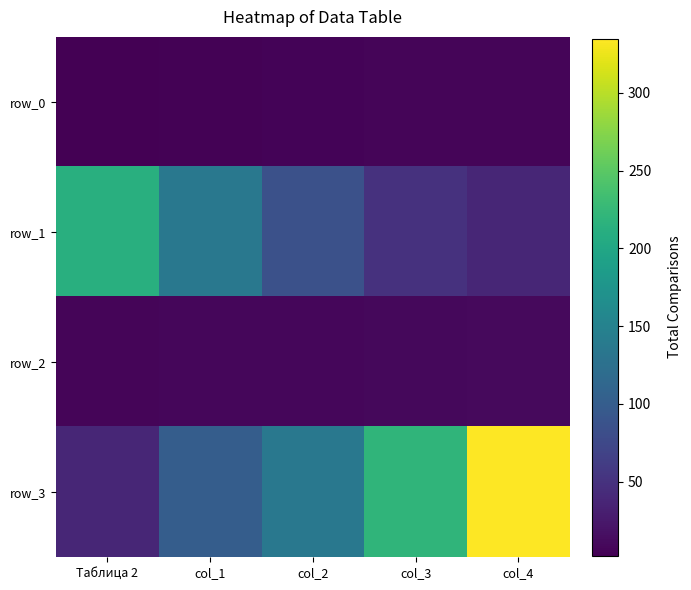

At which category is the sum across all series the highest?

col_4